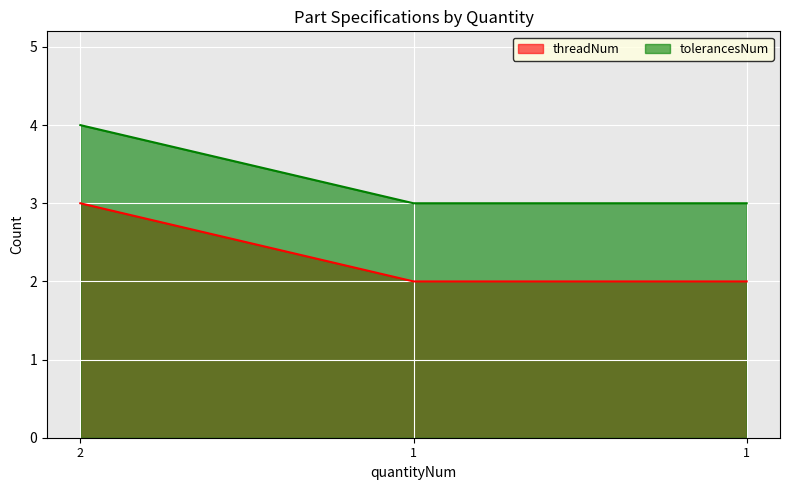

What is the value of the threadNum point at the 1st from the left?

3